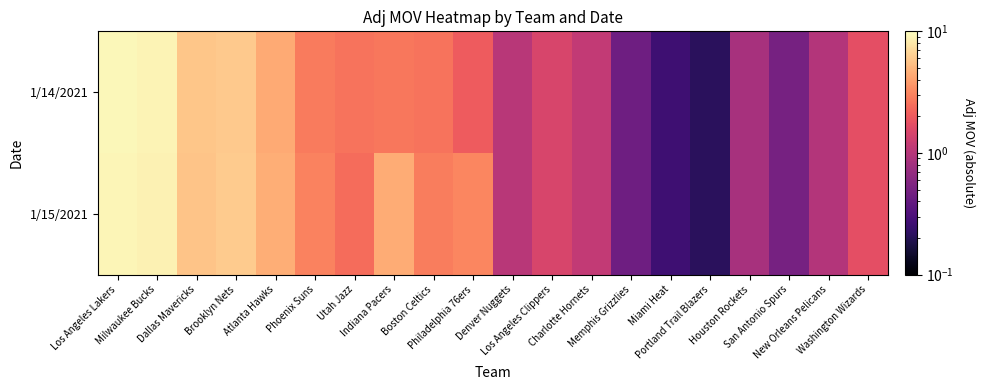

Which series has the largest total across all categories?

1/15/2021